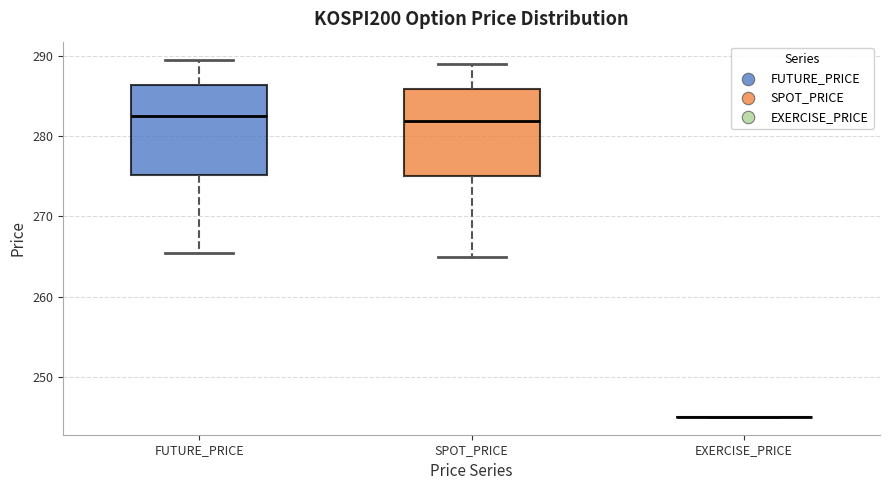

Where is the upper edge of the box for FUTURE_PRICE on the y-axis? The values are not printed on the chart, so give them approximately, as read against the axis.

286